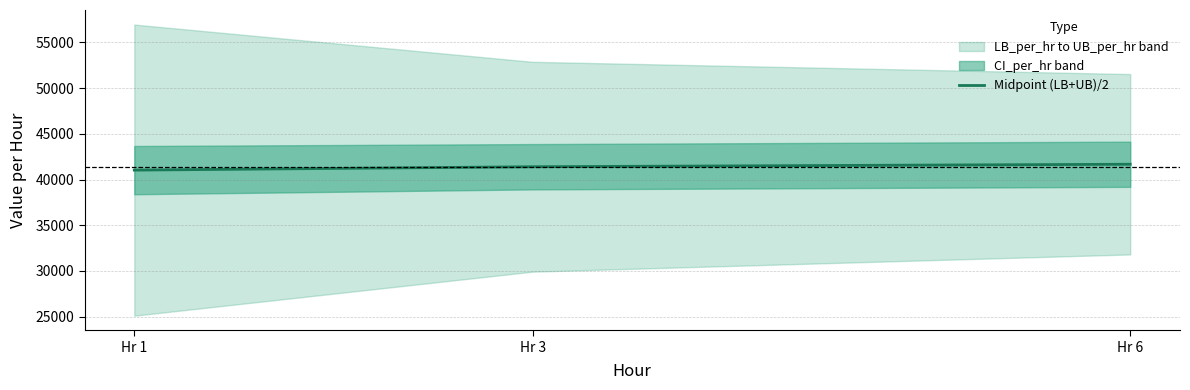

Which category has the lowest value across all series?

Hr 1